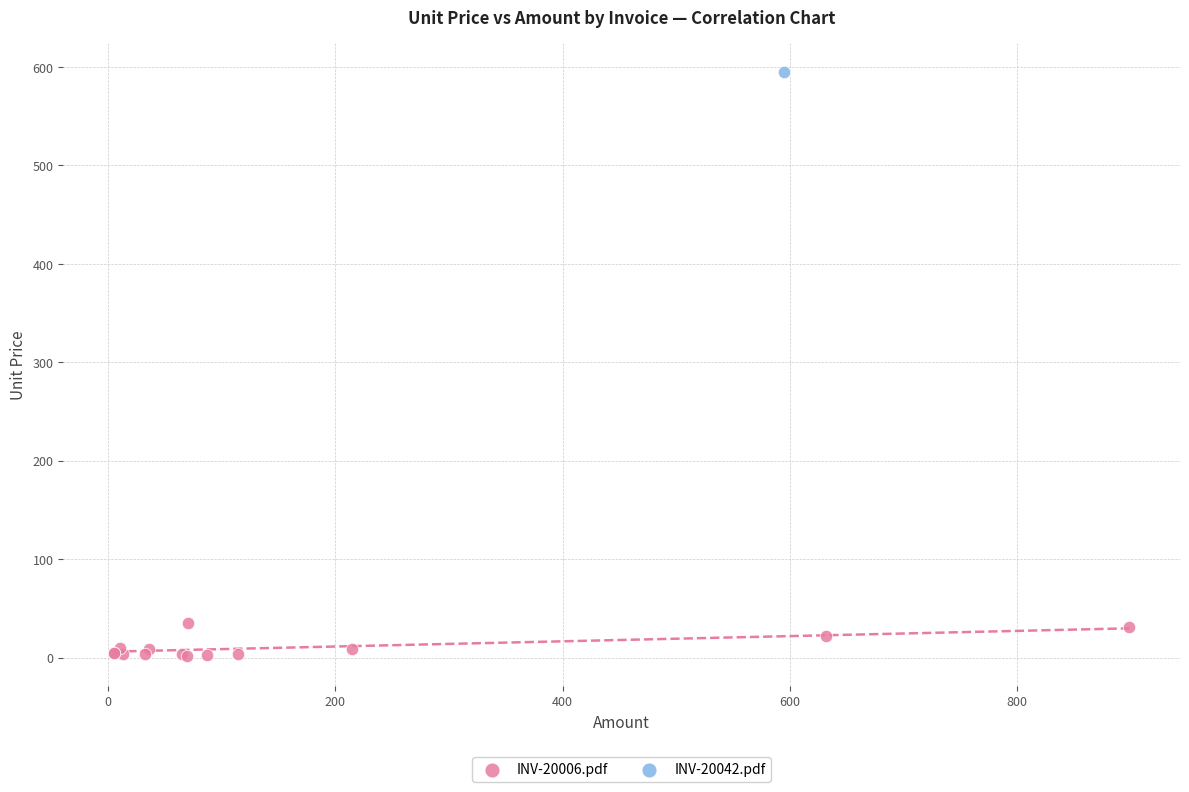

What are all the series names shown in the legend?

INV-20006.pdf, INV-20042.pdf